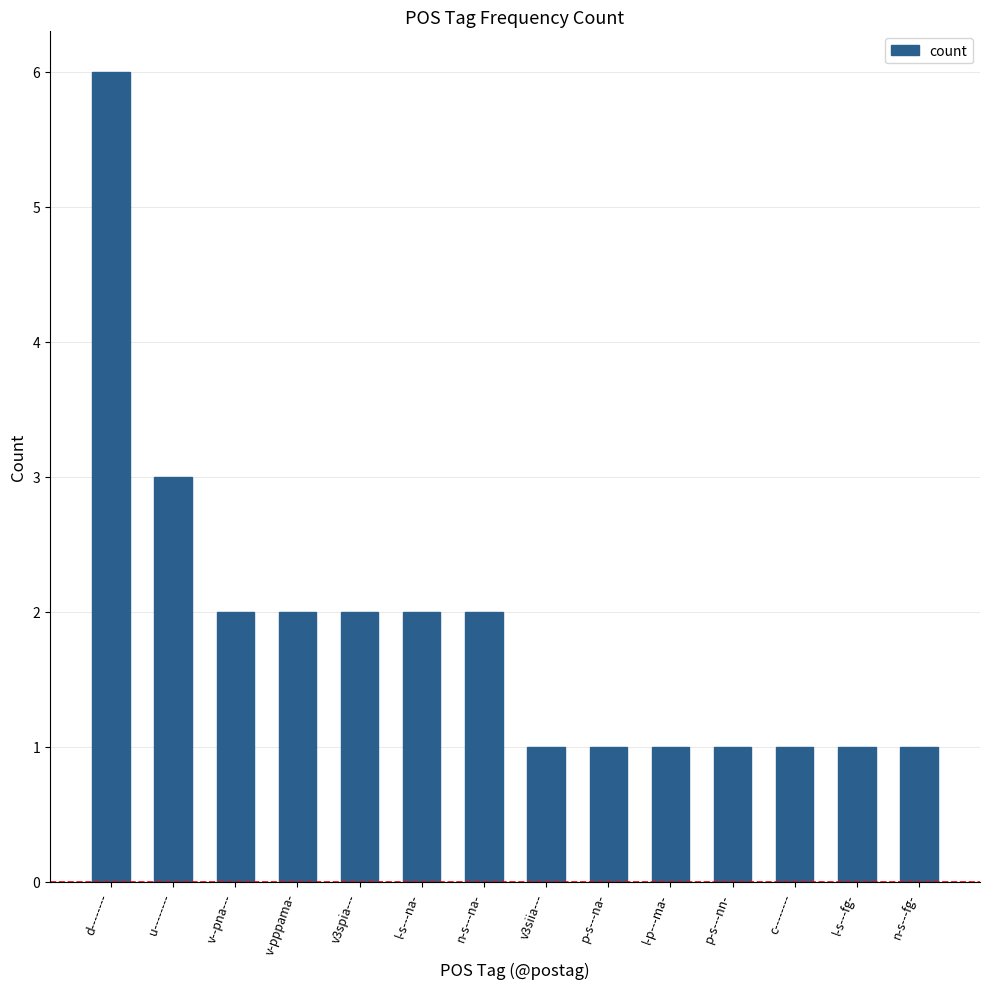

How many distinct data groups are displayed?

1